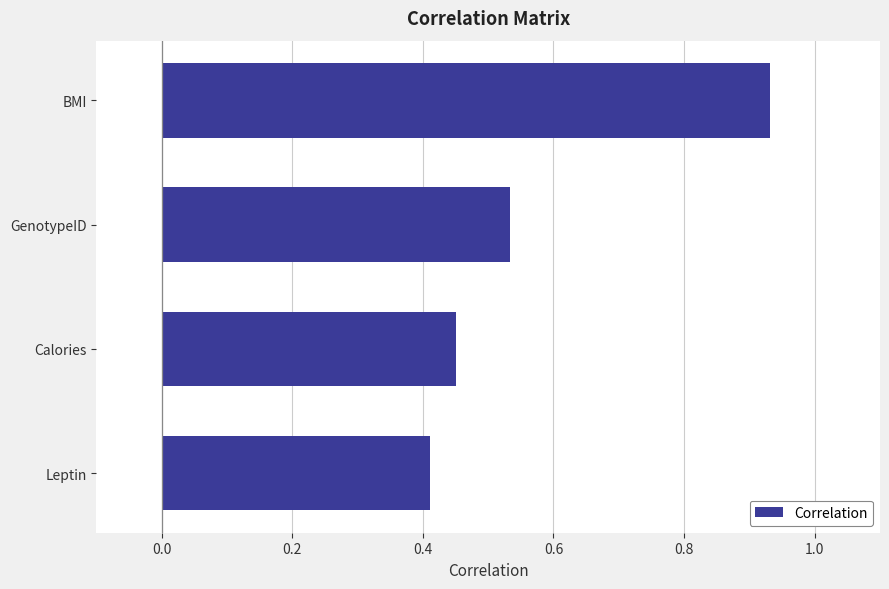

What is the change in value from GenotypeID to BMI?

+0.4